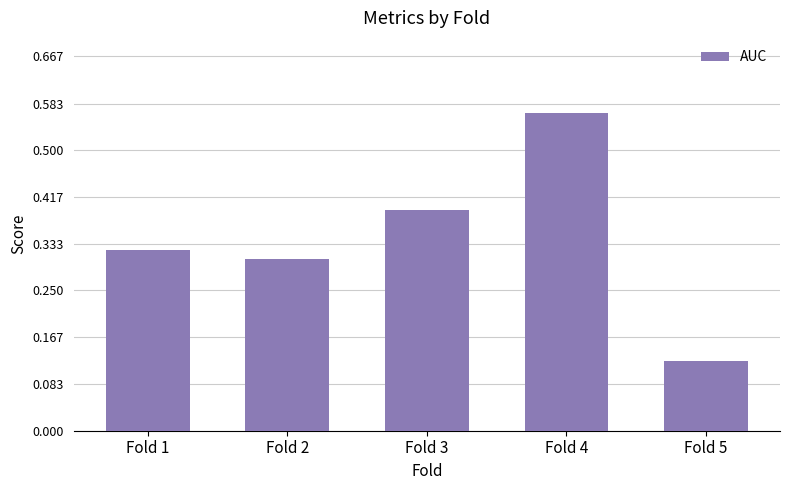

How many bars are there in total?

5